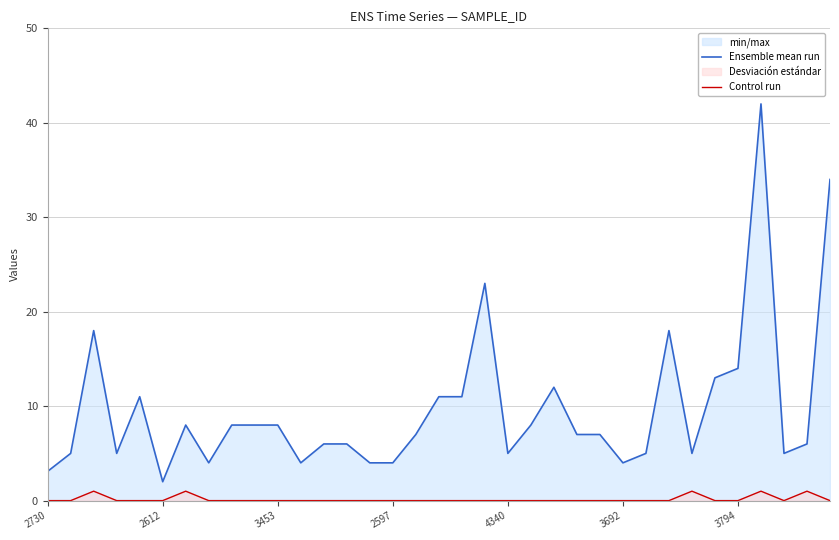

How many lines are shown in the chart?

2